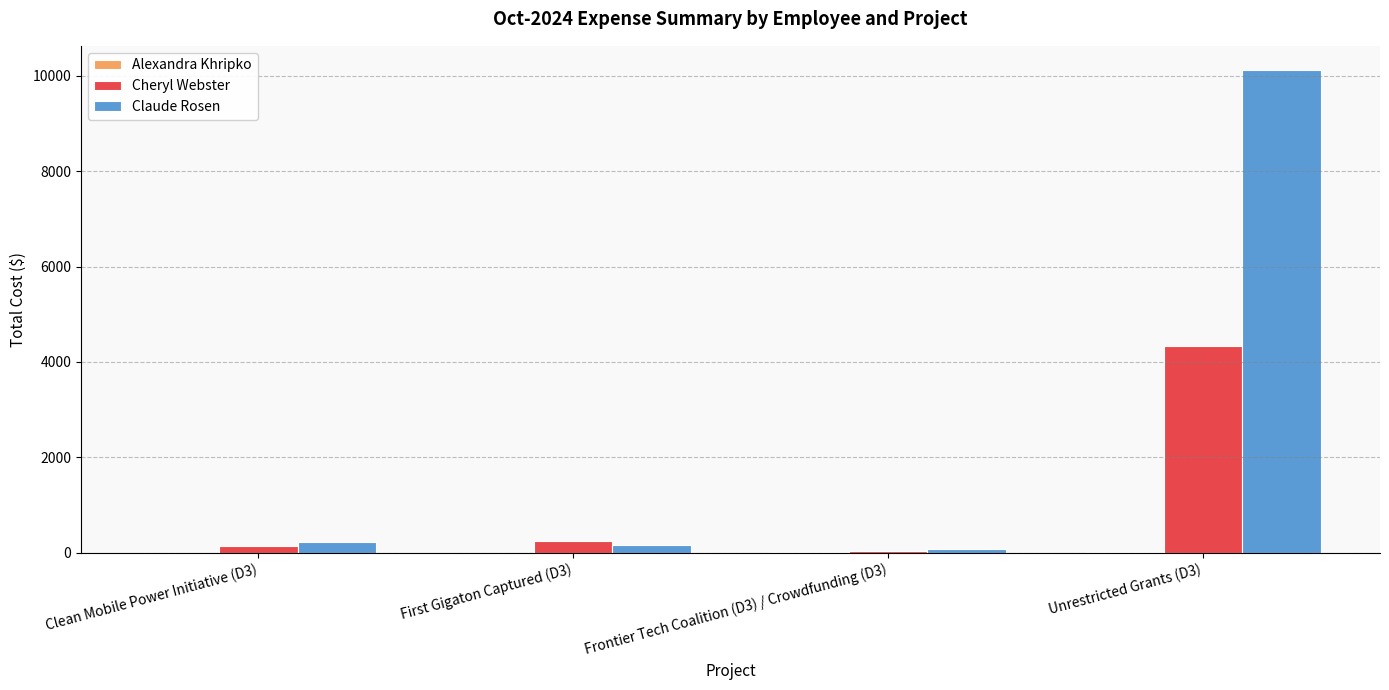

What is the sum of all Cheryl Webster values?

4776.5